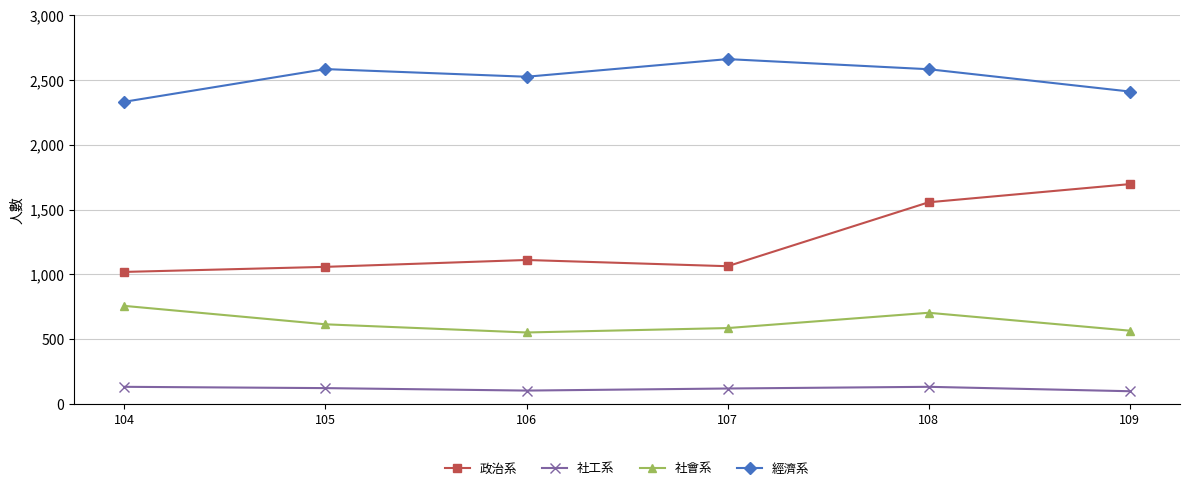

At 105, list the series in order from largest to smallest.

經濟系, 政治系, 社會系, 社工系